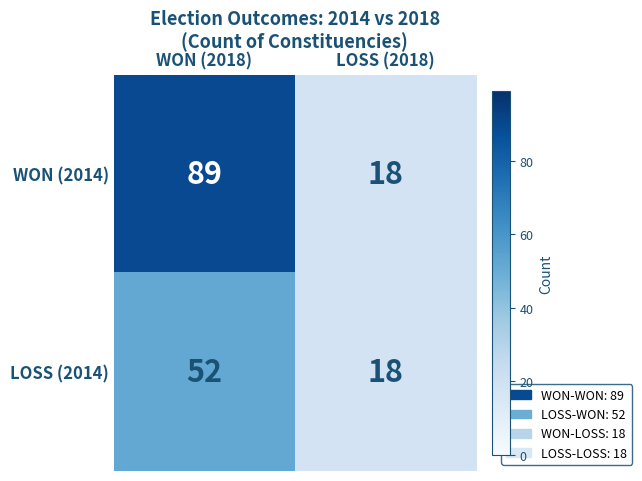

Which series changed the most between WON (2018) and LOSS (2018)?

WON (2014)